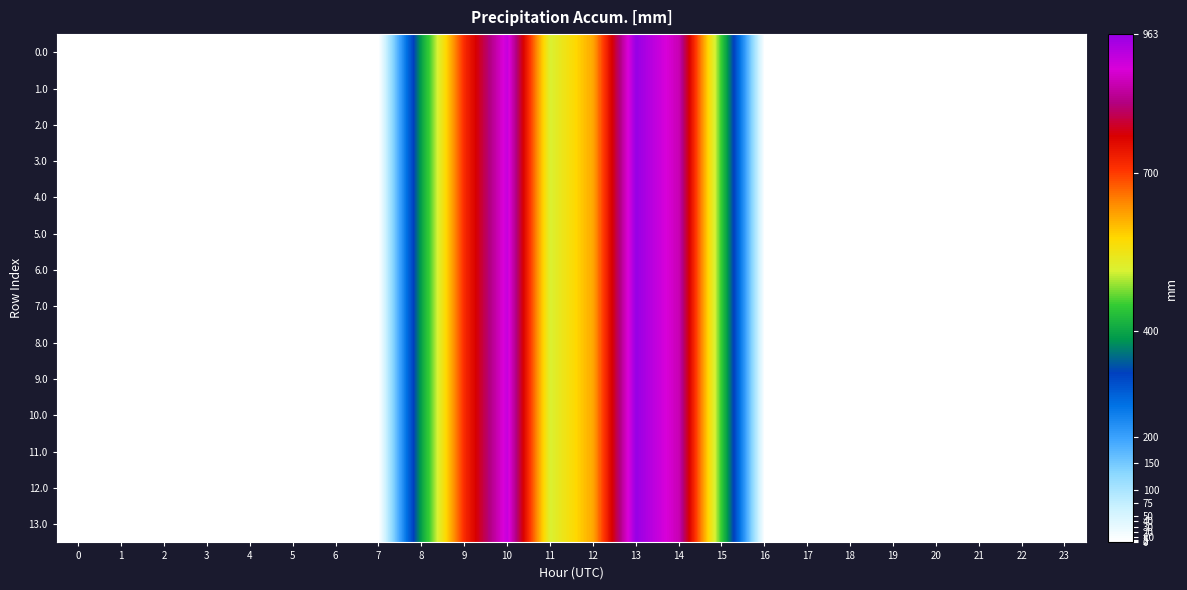

Reading right to left, transcribe all the data shown in this chart.

0.0: 23=0.0	22=0.0	21=0.0	20=0.0	19=0.0	18=0.0	17=0.0	16=0.0	15=443.0	14=870.3	13=962.7	12=619.4	11=516.0	10=916.2	9=716.9	8=395.3	7=0.0	6=0.0	5=0.0	4=0.0	3=0.0	2=0.0	1=0.0	0=0.0
1.0: 23=0.0	22=0.0	21=0.0	20=0.0	19=0.0	18=0.0	17=0.0	16=0.0	15=443.0	14=870.3	13=962.7	12=619.4	11=516.0	10=916.2	9=716.9	8=395.3	7=0.0	6=0.0	5=0.0	4=0.0	3=0.0	2=0.0	1=0.0	0=0.0
2.0: 23=0.0	22=0.0	21=0.0	20=0.0	19=0.0	18=0.0	17=0.0	16=0.0	15=443.0	14=870.3	13=962.7	12=619.4	11=516.0	10=916.2	9=716.9	8=395.3	7=0.0	6=0.0	5=0.0	4=0.0	3=0.0	2=0.0	1=0.0	0=0.0
3.0: 23=0.0	22=0.0	21=0.0	20=0.0	19=0.0	18=0.0	17=0.0	16=0.0	15=443.0	14=870.3	13=962.7	12=619.4	11=516.0	10=916.2	9=716.9	8=395.3	7=0.0	6=0.0	5=0.0	4=0.0	3=0.0	2=0.0	1=0.0	0=0.0
4.0: 23=0.0	22=0.0	21=0.0	20=0.0	19=0.0	18=0.0	17=0.0	16=0.0	15=443.0	14=870.3	13=962.7	12=619.4	11=516.0	10=916.2	9=716.9	8=395.3	7=0.0	6=0.0	5=0.0	4=0.0	3=0.0	2=0.0	1=0.0	0=0.0
5.0: 23=0.0	22=0.0	21=0.0	20=0.0	19=0.0	18=0.0	17=0.0	16=0.0	15=443.0	14=870.3	13=962.7	12=619.4	11=516.0	10=916.2	9=716.9	8=395.3	7=0.0	6=0.0	5=0.0	4=0.0	3=0.0	2=0.0	1=0.0	0=0.0
6.0: 23=0.0	22=0.0	21=0.0	20=0.0	19=0.0	18=0.0	17=0.0	16=0.0	15=443.0	14=870.3	13=962.7	12=619.4	11=516.0	10=916.2	9=716.9	8=395.3	7=0.0	6=0.0	5=0.0	4=0.0	3=0.0	2=0.0	1=0.0	0=0.0
7.0: 23=0.0	22=0.0	21=0.0	20=0.0	19=0.0	18=0.0	17=0.0	16=0.0	15=443.0	14=870.3	13=962.7	12=619.4	11=516.0	10=916.2	9=716.9	8=395.3	7=0.0	6=0.0	5=0.0	4=0.0	3=0.0	2=0.0	1=0.0	0=0.0
8.0: 23=0.0	22=0.0	21=0.0	20=0.0	19=0.0	18=0.0	17=0.0	16=0.0	15=443.0	14=870.3	13=962.7	12=619.4	11=516.0	10=916.2	9=716.9	8=395.3	7=0.0	6=0.0	5=0.0	4=0.0	3=0.0	2=0.0	1=0.0	0=0.0
9.0: 23=0.0	22=0.0	21=0.0	20=0.0	19=0.0	18=0.0	17=0.0	16=0.0	15=443.0	14=870.3	13=962.7	12=619.4	11=516.0	10=916.2	9=716.9	8=395.3	7=0.0	6=0.0	5=0.0	4=0.0	3=0.0	2=0.0	1=0.0	0=0.0
10.0: 23=0.0	22=0.0	21=0.0	20=0.0	19=0.0	18=0.0	17=0.0	16=0.0	15=443.0	14=870.3	13=962.7	12=619.4	11=516.0	10=916.2	9=716.9	8=395.3	7=0.0	6=0.0	5=0.0	4=0.0	3=0.0	2=0.0	1=0.0	0=0.0
11.0: 23=0.0	22=0.0	21=0.0	20=0.0	19=0.0	18=0.0	17=0.0	16=0.0	15=443.0	14=870.3	13=962.7	12=619.4	11=516.0	10=916.2	9=716.9	8=395.3	7=0.0	6=0.0	5=0.0	4=0.0	3=0.0	2=0.0	1=0.0	0=0.0
12.0: 23=0.0	22=0.0	21=0.0	20=0.0	19=0.0	18=0.0	17=0.0	16=0.0	15=443.0	14=870.3	13=962.7	12=619.4	11=516.0	10=916.2	9=716.9	8=395.3	7=0.0	6=0.0	5=0.0	4=0.0	3=0.0	2=0.0	1=0.0	0=0.0
13.0: 23=0.0	22=0.0	21=0.0	20=0.0	19=0.0	18=0.0	17=0.0	16=0.0	15=443.0	14=870.3	13=962.7	12=619.4	11=516.0	10=916.2	9=716.9	8=395.3	7=0.0	6=0.0	5=0.0	4=0.0	3=0.0	2=0.0	1=0.0	0=0.0